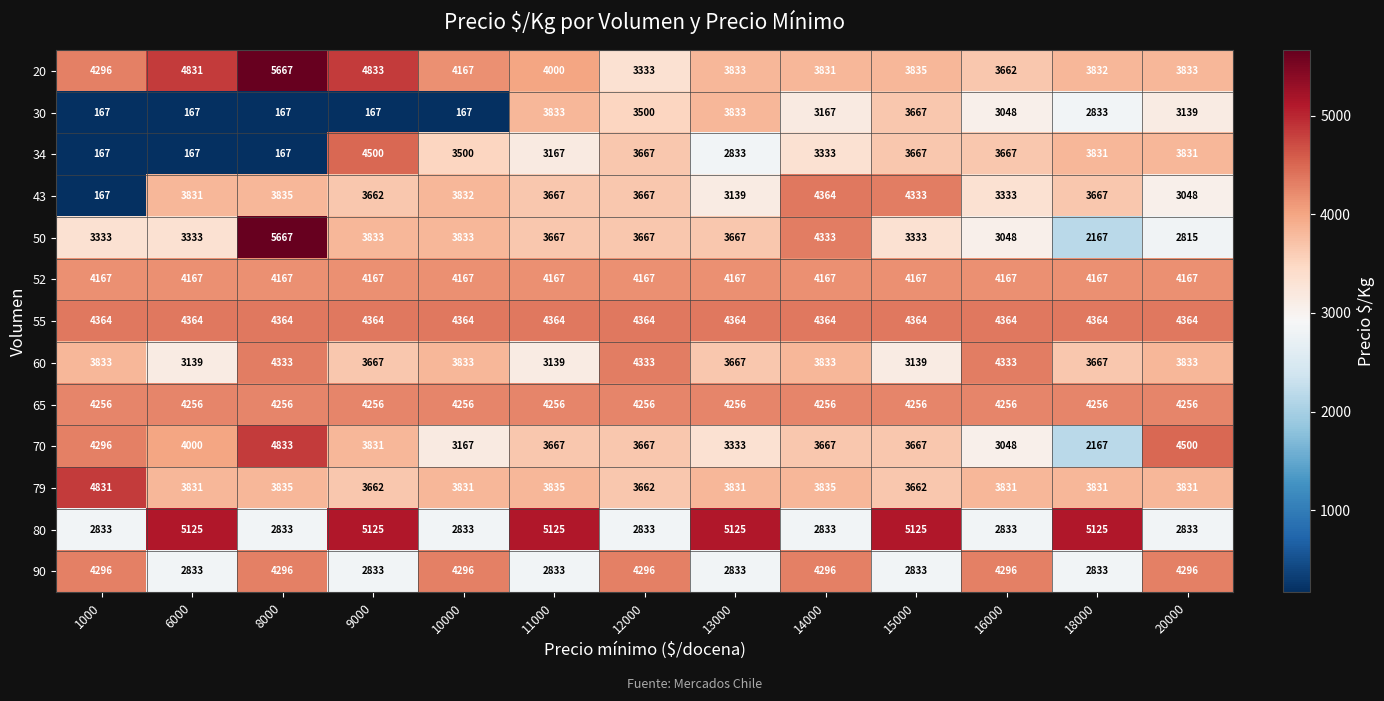

What is the total value across all series at 11000?

49720